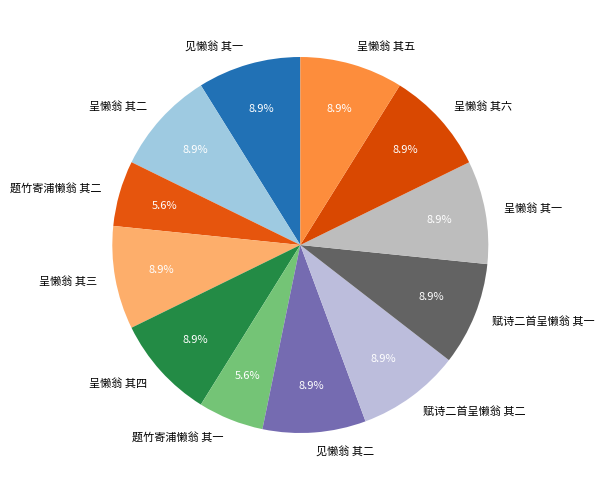

Combined, do 题竹寄浦懒翁 其一 and 呈懒翁 其四 account for over 50%?

No